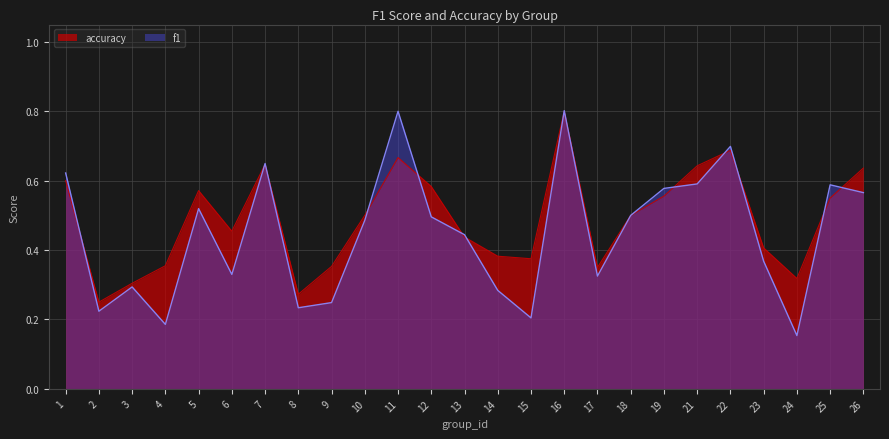

Which series has the largest range (max minus min)?

f1